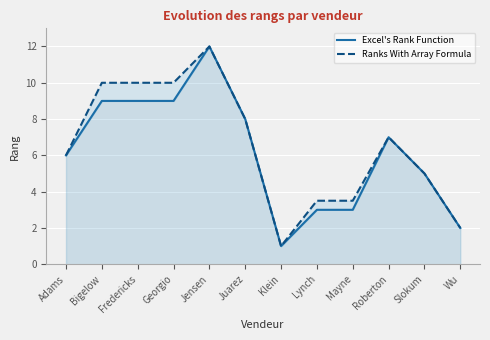

At which category does Ranks With Array Formula reach its first local peak?

Jensen